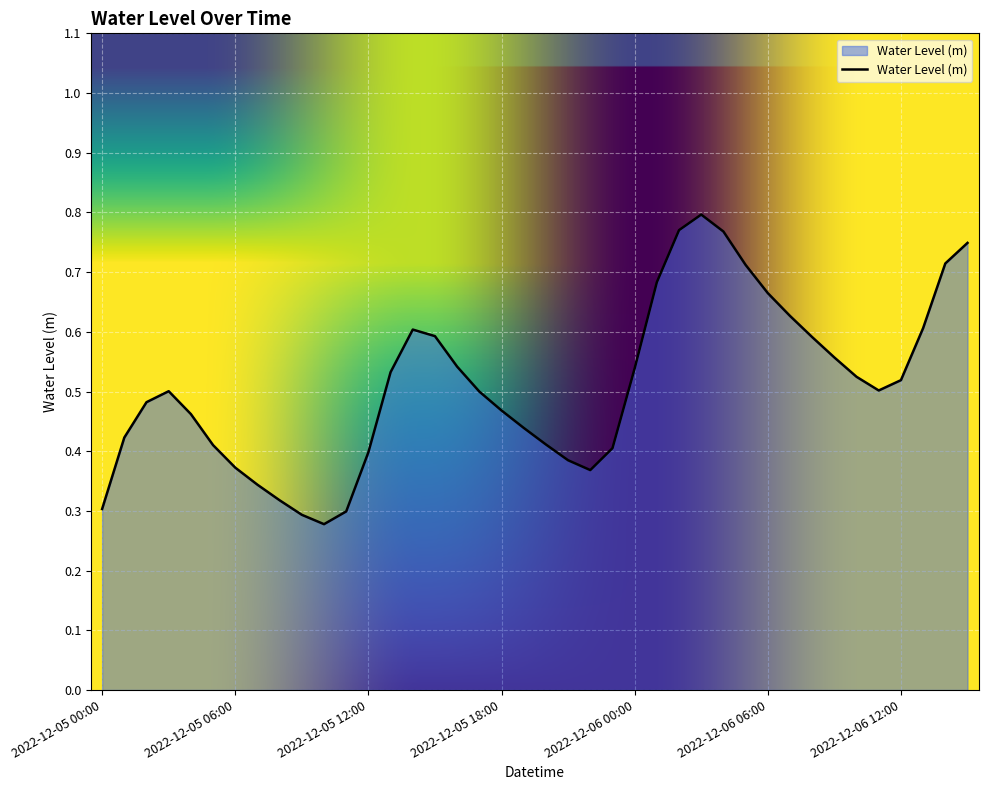

What is the label of the 4th point from the right?

2022-12-06 12:00